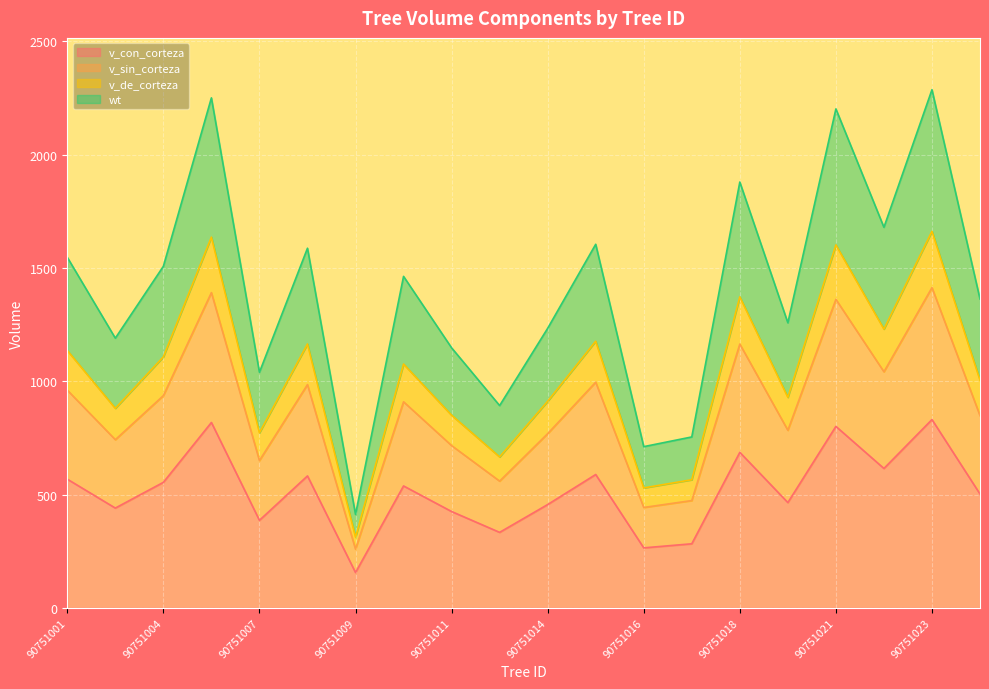

Which category has the lowest value in the v_de_corteza series?

90751009